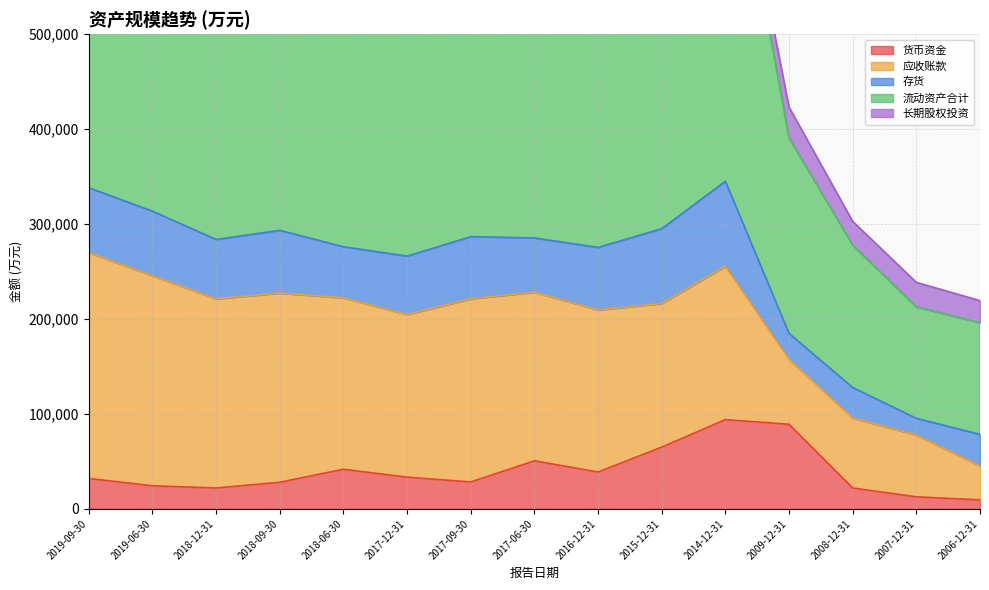

At 2017-12-31, list the series in order from smallest to largest.

长期股权投资, 货币资金, 存货, 应收账款, 流动资产合计